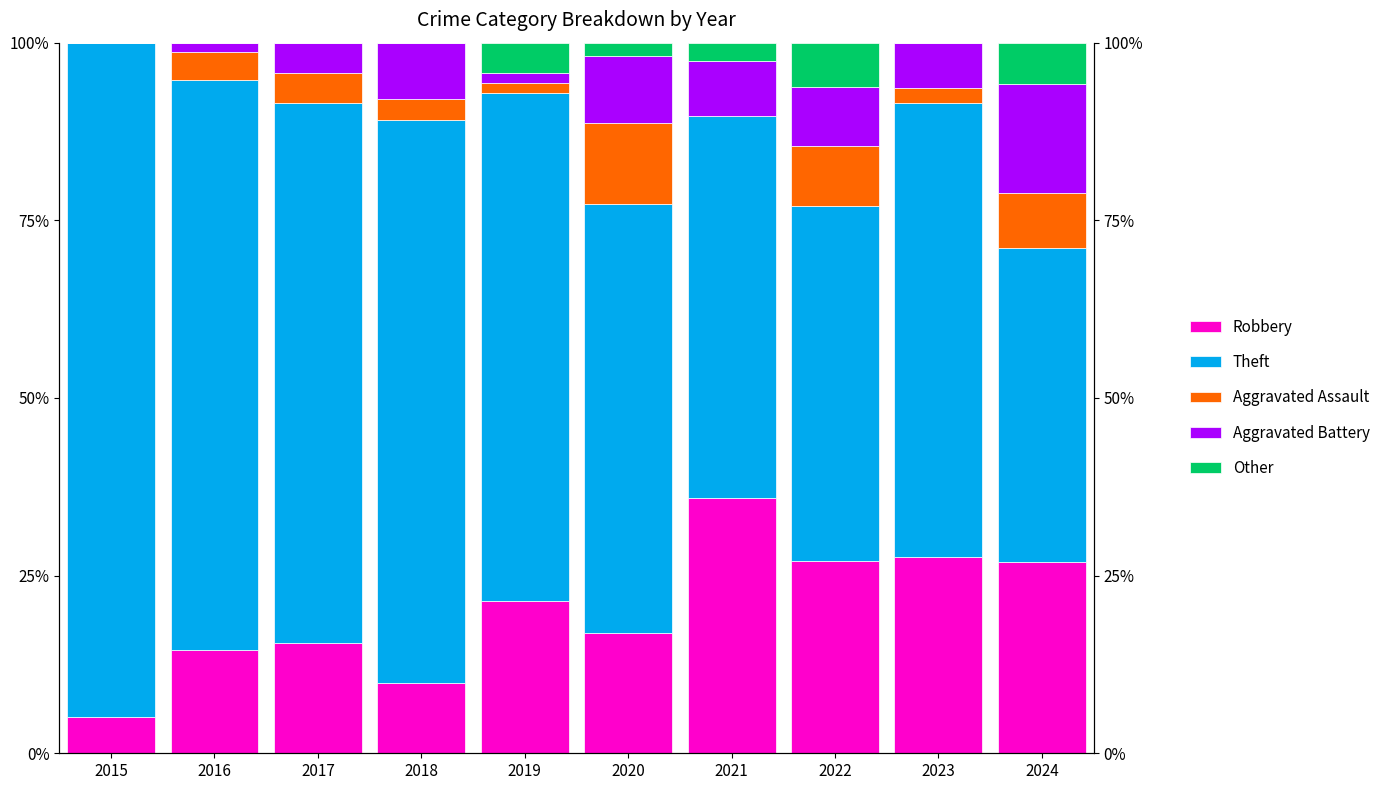

How many values in the Other series exceed 1?

5